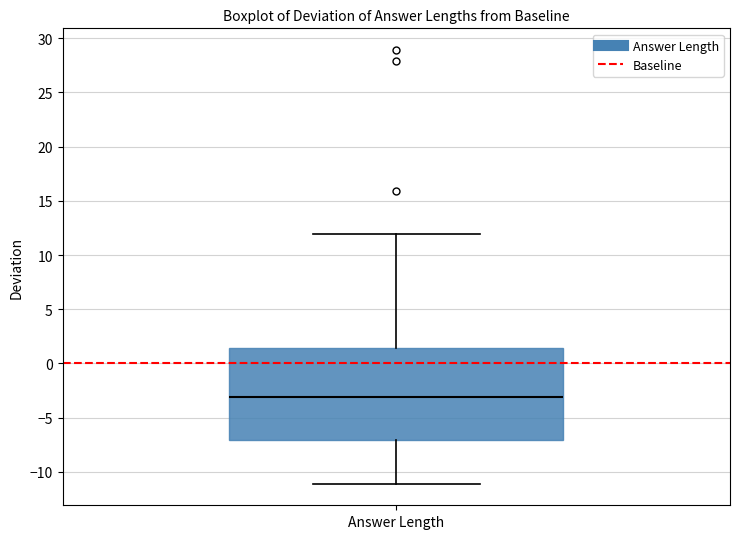

Read this box plot against the y-axis: the position of the median line, the range covered by the box, and the ends of both whiskers. The values are not printed on the chart, so give them approximately, as read against the axis.

median -3.0, box -7.0 to 1.5, whiskers -11.0 to 12.0